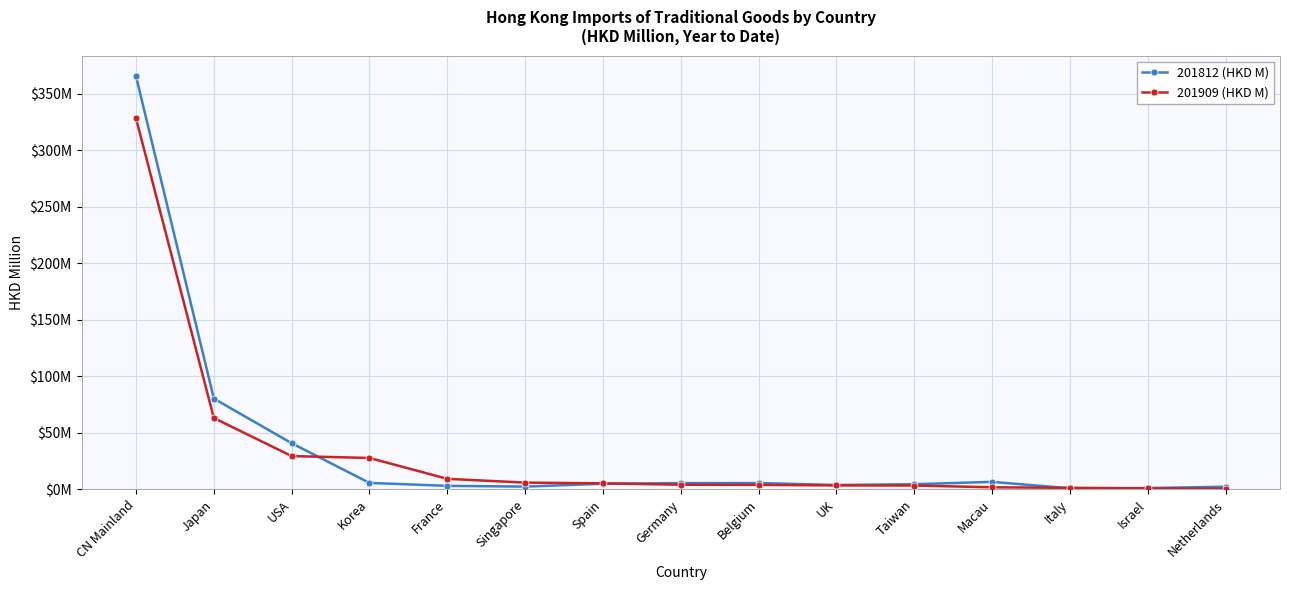

What are all the series names shown in the legend?

201812 (HKD M), 201909 (HKD M)